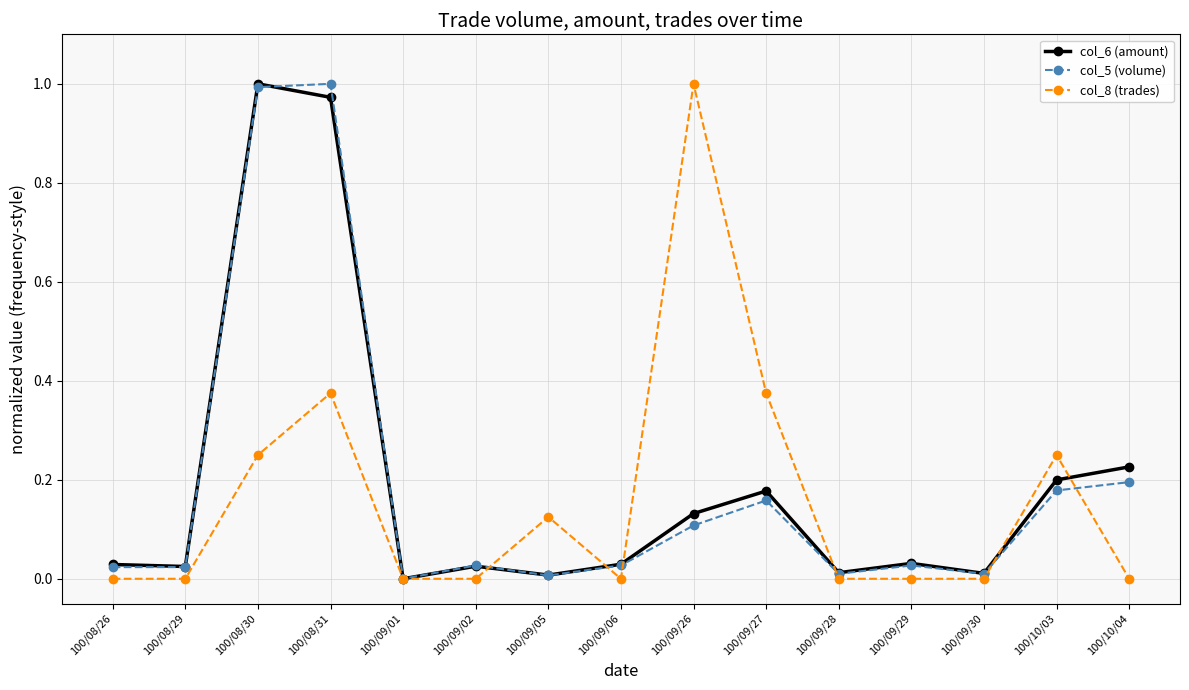

True or false: col_6 (amount) and col_5 (volume) cross at least once.

True